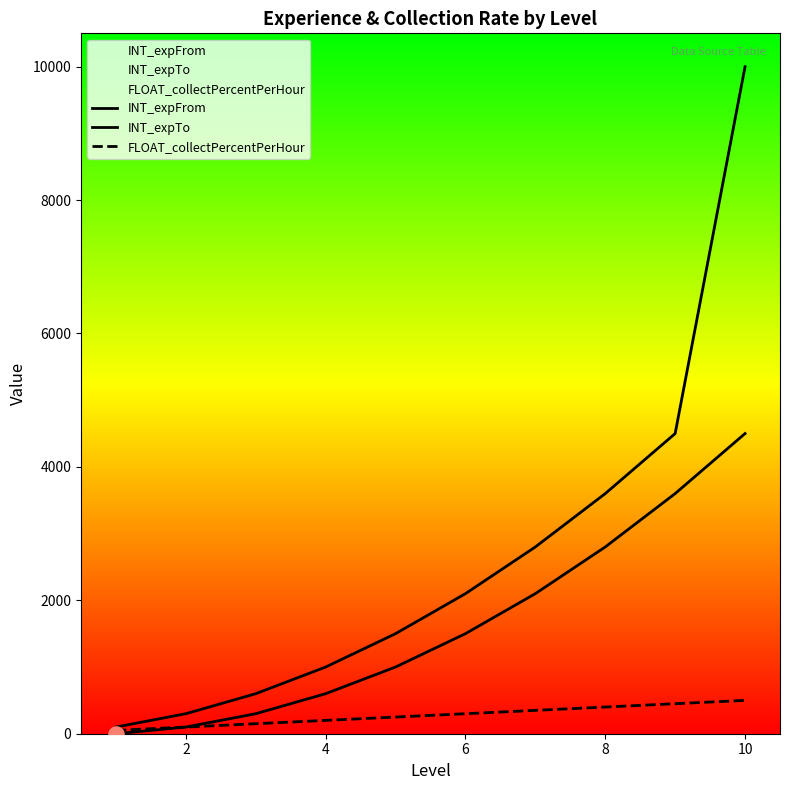

How many lines are shown in the chart?

3